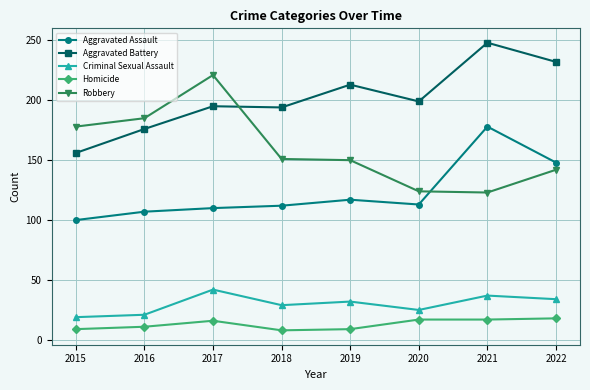

True or false: Aggravated Battery has more than 0 points higher than both neighbors.

True